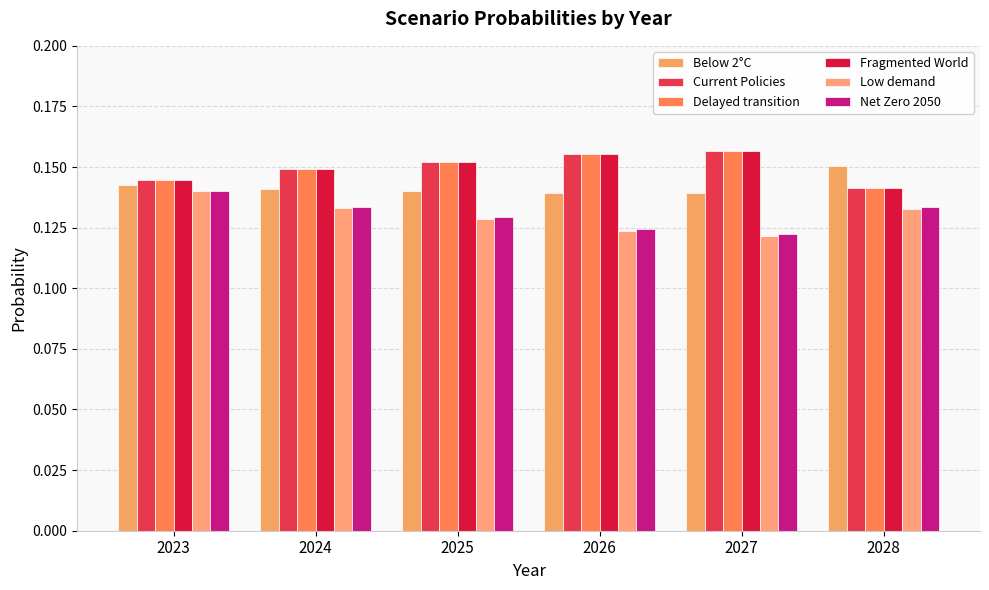

Is it true that Below 2°C equals 0.1 at 2024?

True